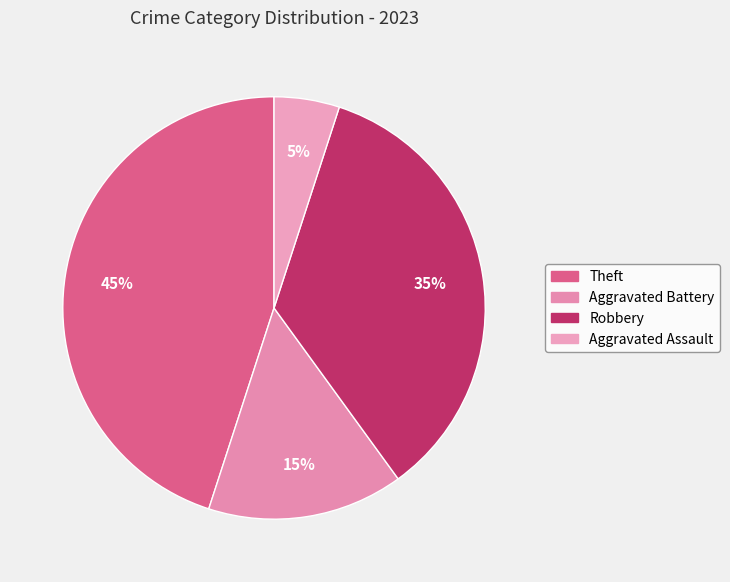

To the nearest percent, what is the combined percentage of Robbery and Aggravated Assault?

40%